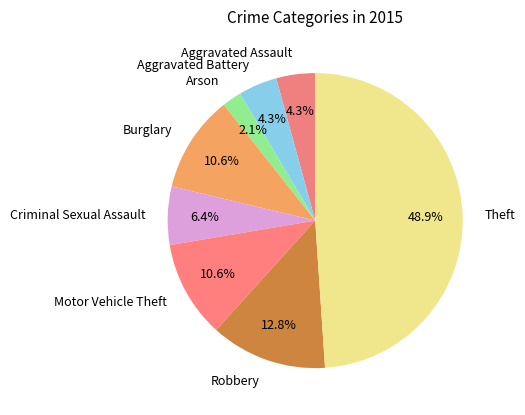

What percentage do Aggravated Battery and Motor Vehicle Theft together represent?

14.9%